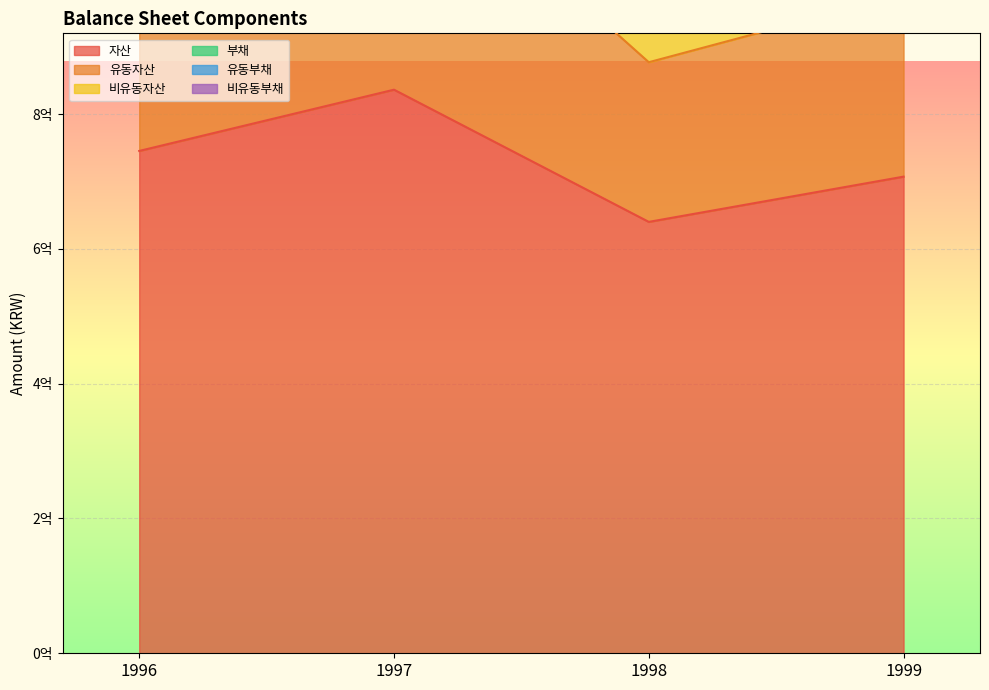

List the labels in order of 부채 value, smallest first.

1998, 1999, 1996, 1997